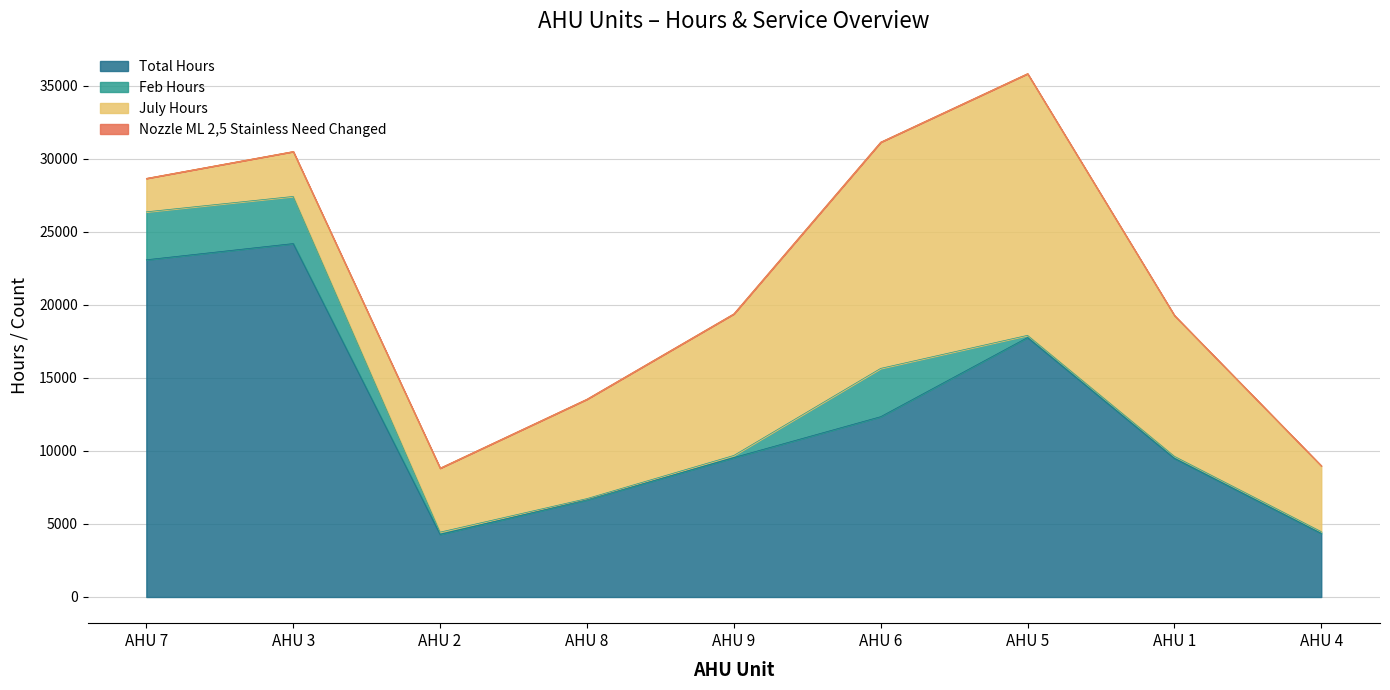

The Total Hours series shows 11039 at AHU 7. True or false?

False